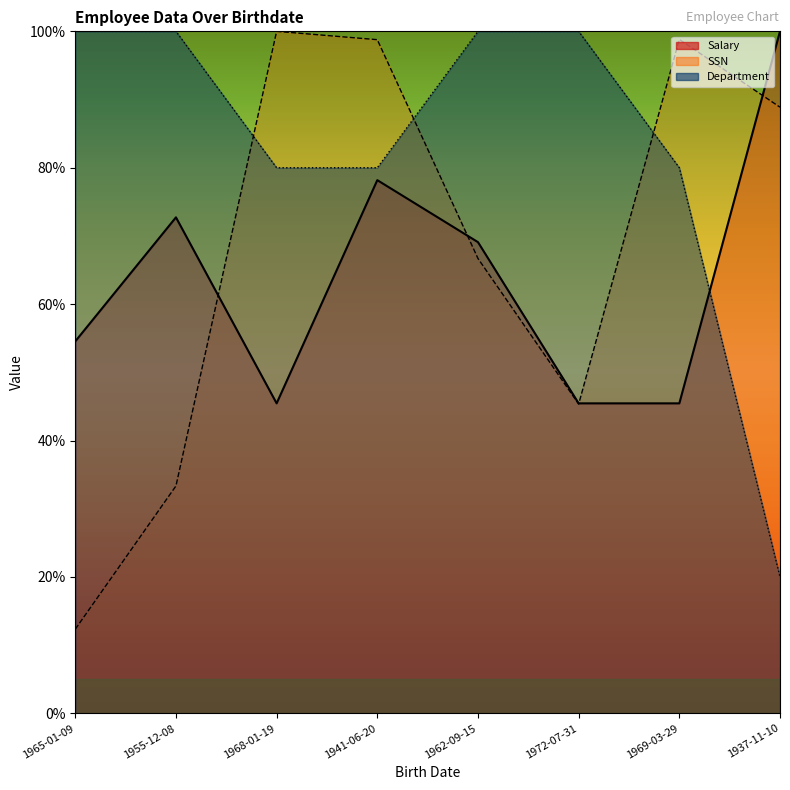

What is the label of the 1st point from the left?

1965-01-09